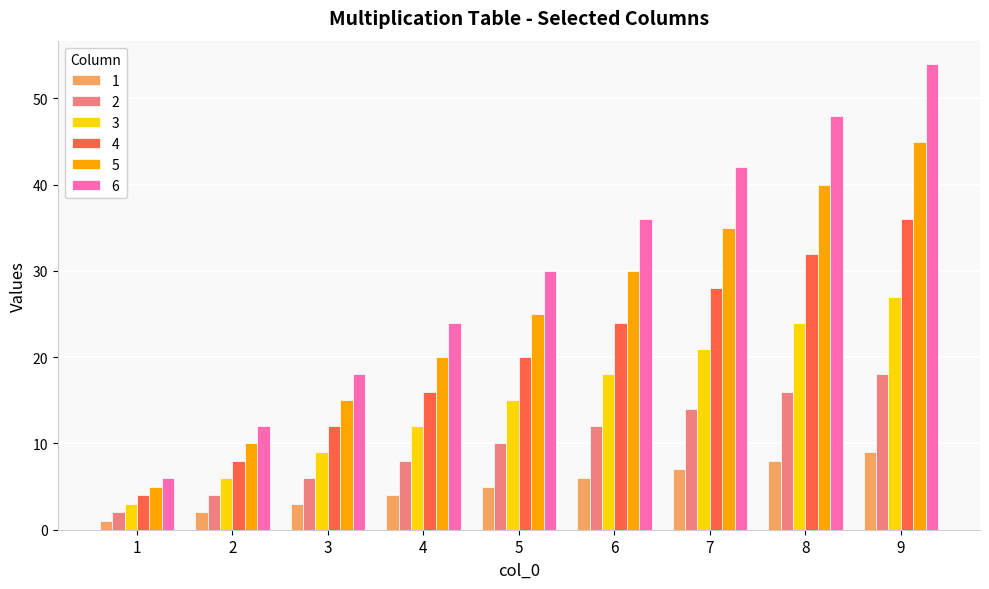

The 5 series shows 5 at 1. True or false?

True